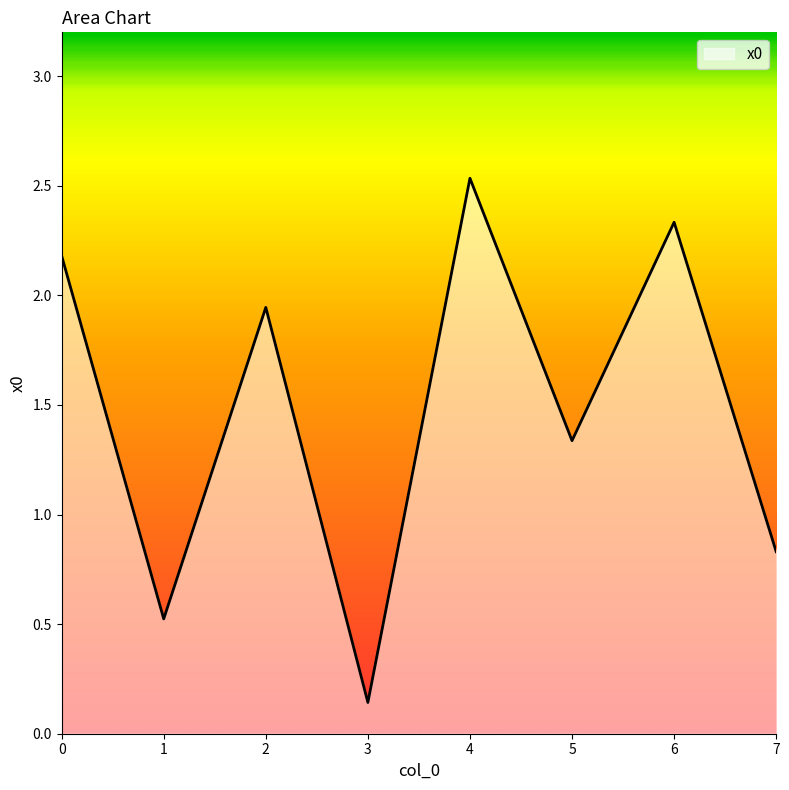

Which category has the lowest value across all series?

3